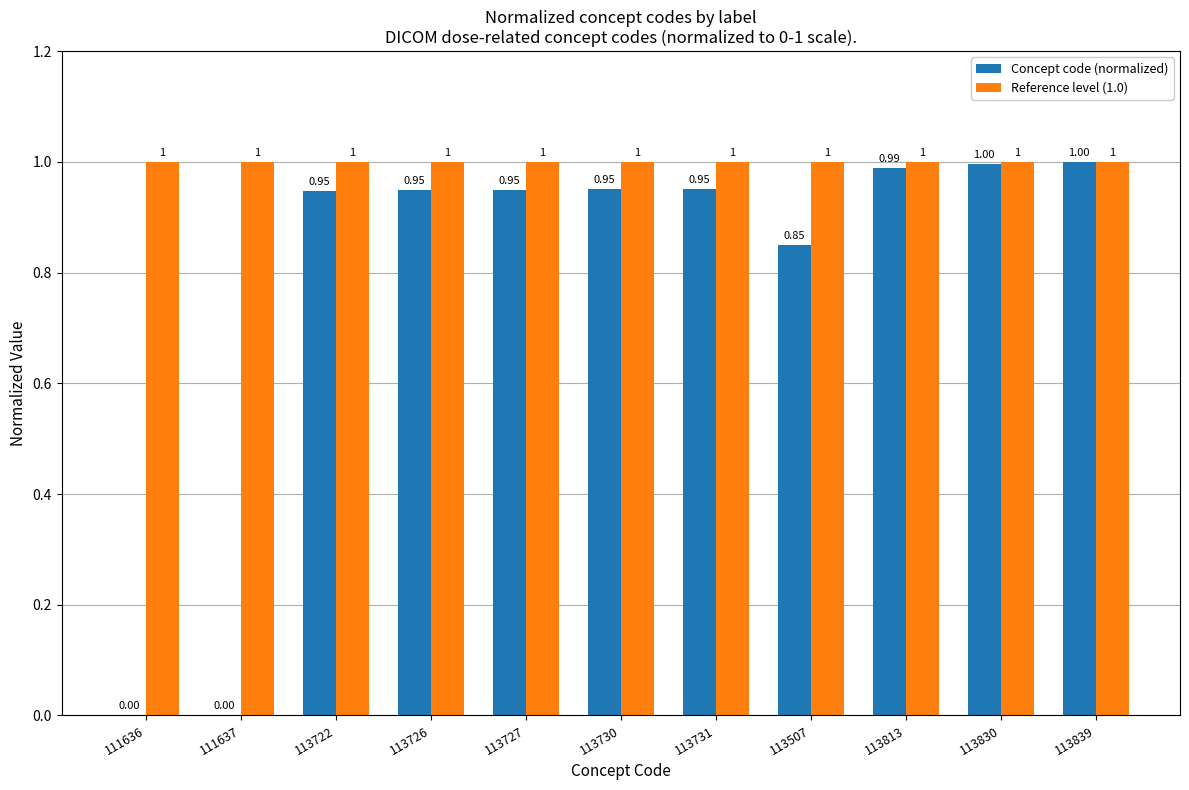

What is the maximum value shown in the chart?

1.0